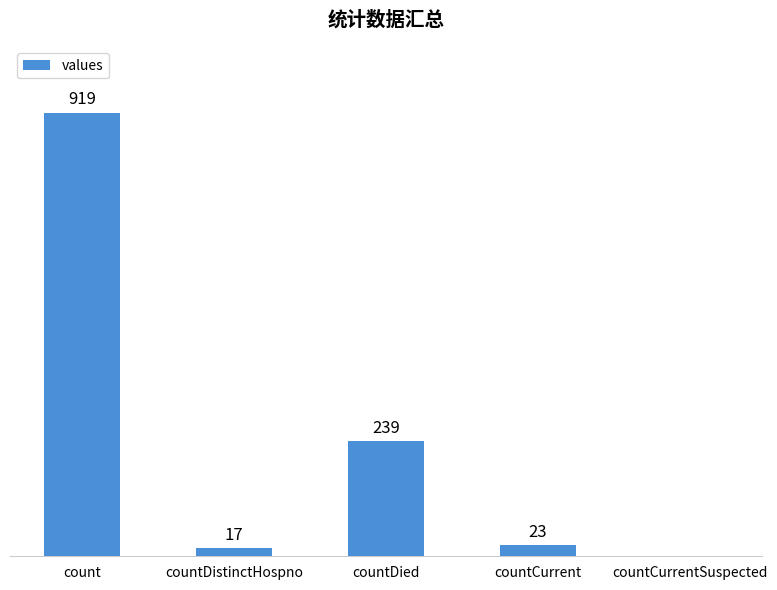

Which has a higher value, count or countDied?

count